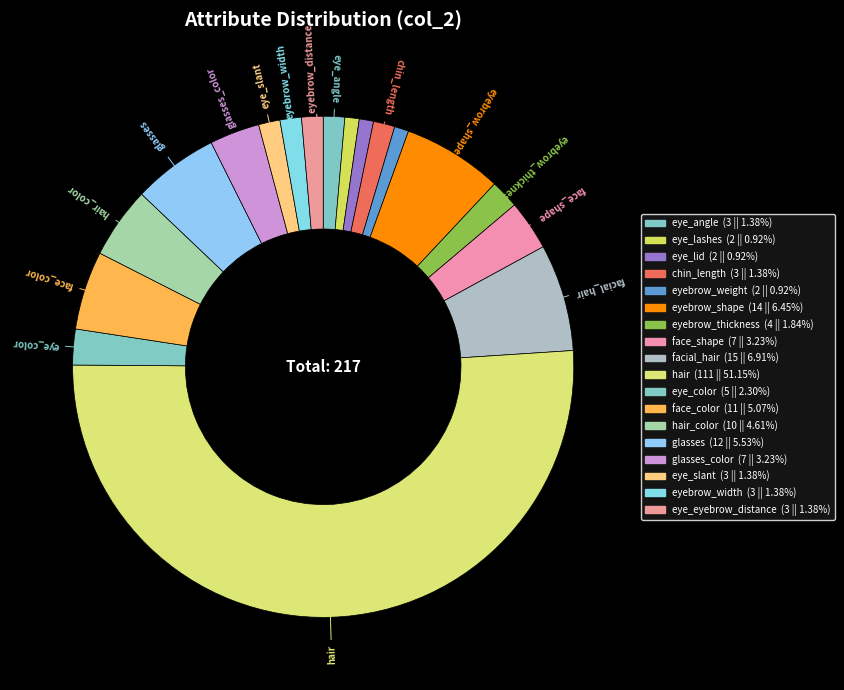

Rank the categories by value from highest to lowest.

hair, facial_hair, eyebrow_shape, glasses, face_color, hair_color, face_shape, glasses_color, eye_color, eyebrow_thickness, eye_angle, chin_length, eye_slant, eyebrow_width, eye_eyebrow_distance, eye_lashes, eye_lid, eyebrow_weight